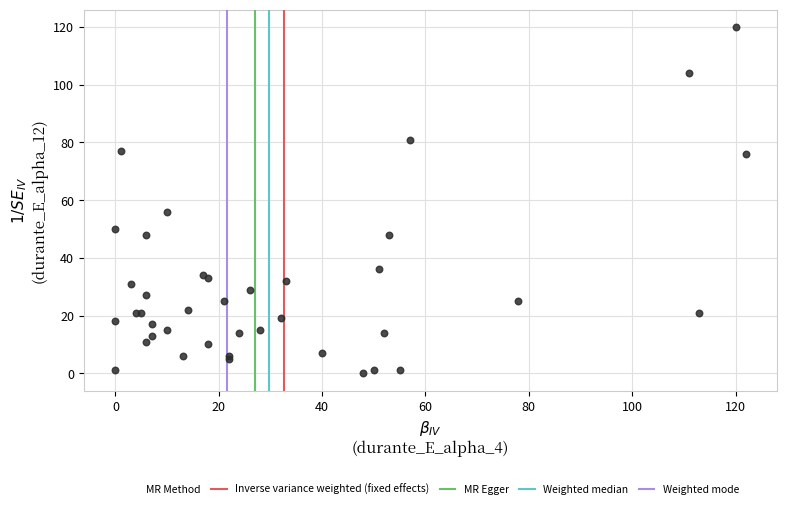

What Y value in the scatter plot is closest to 60?

56